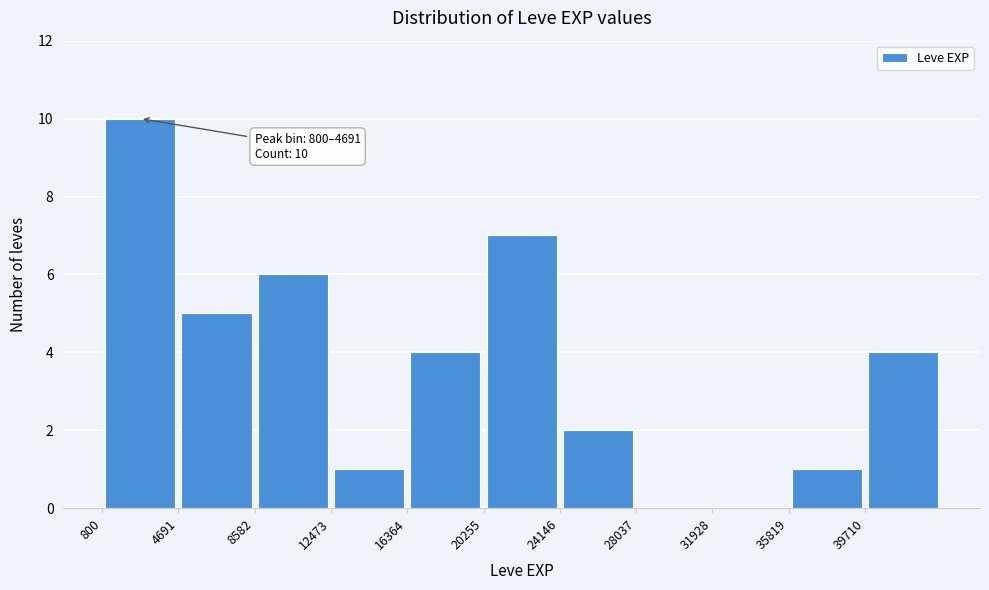

Which range on the x-axis has the tallest bar?

1000 to 4500